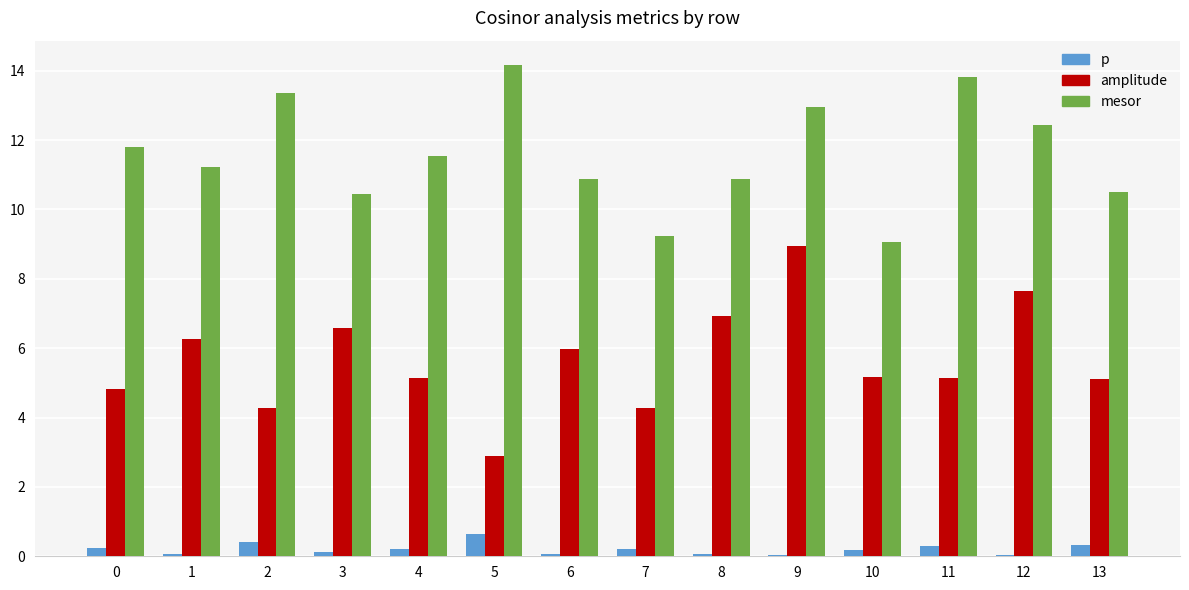

Which category has the highest value across all series?

5